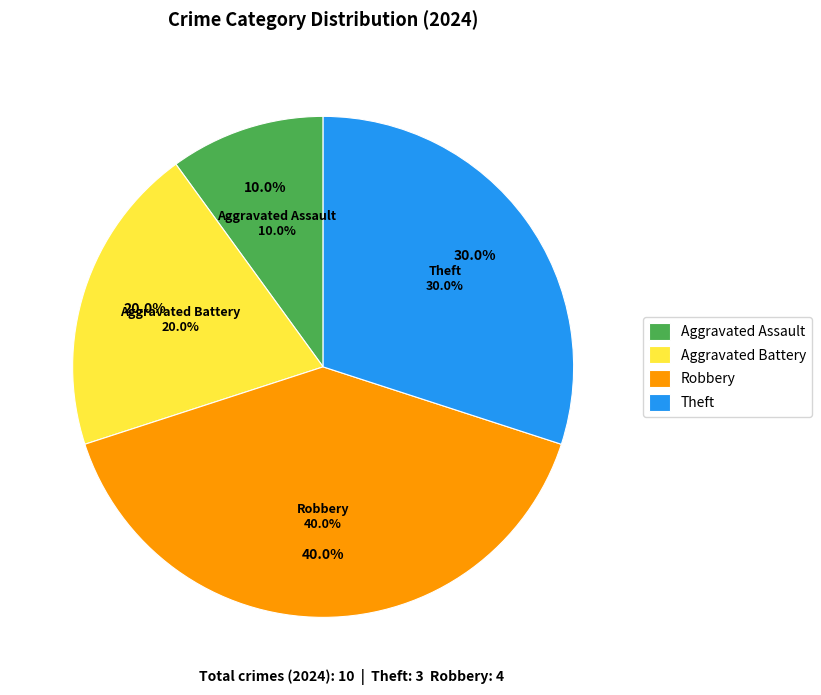

What percentage is NOT represented by Aggravated Assault?

90.0%